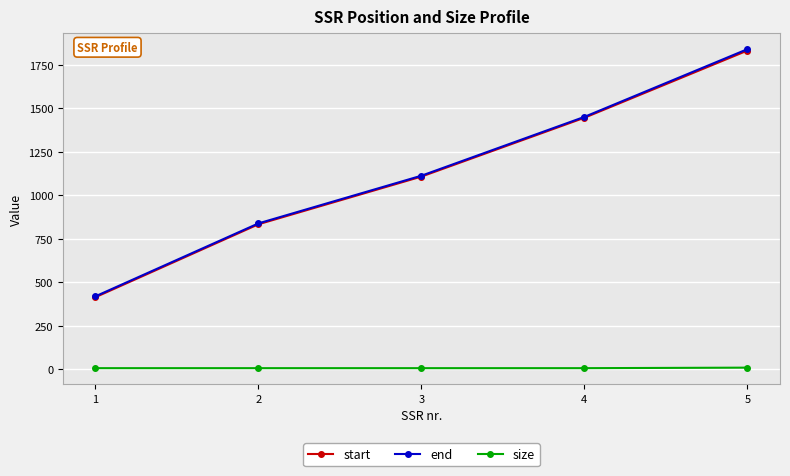

How many distinct data groups are displayed?

3